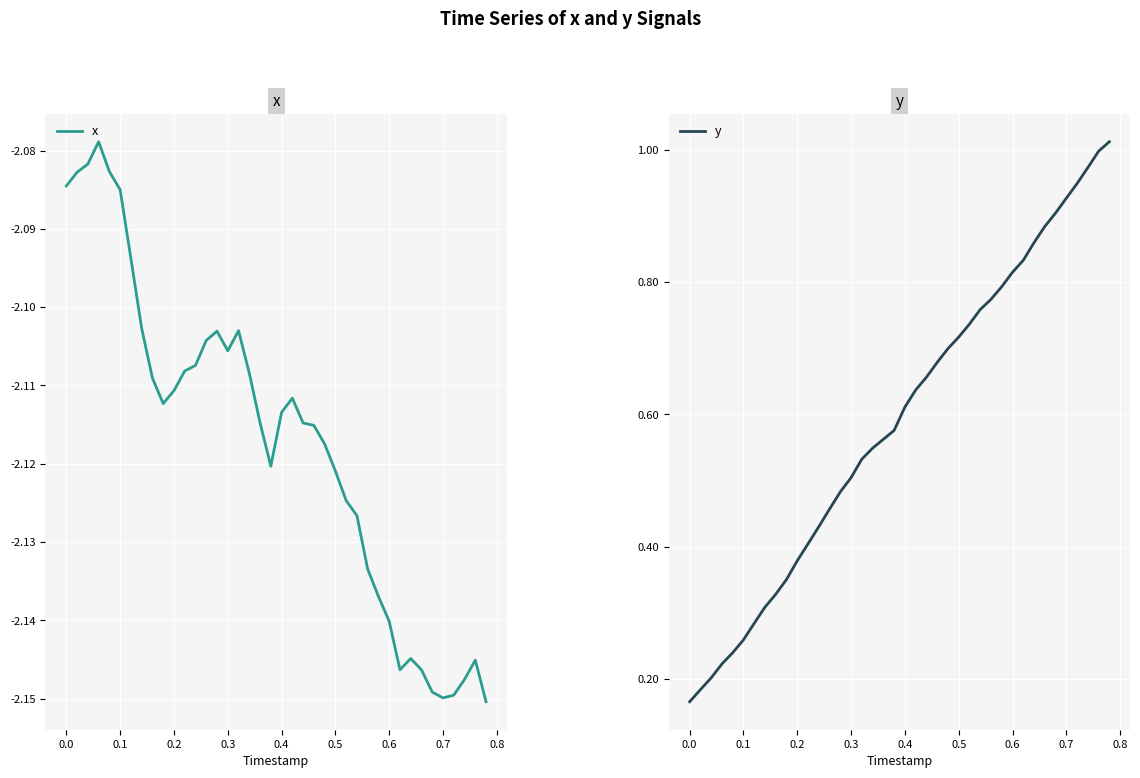

What is the sum of all x values?

-84.7